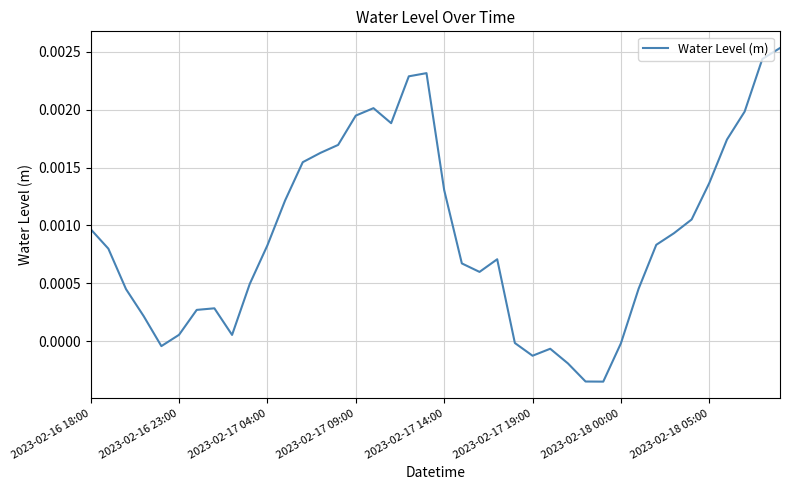

True or false: there are more than 1 points higher than both neighbors.

True